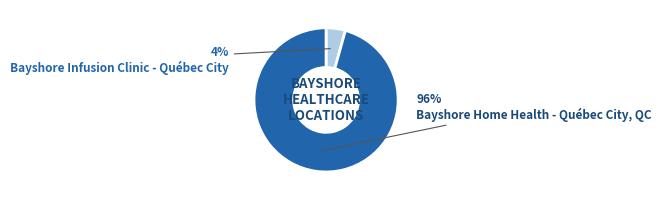

How many slices are in this pie chart?

2